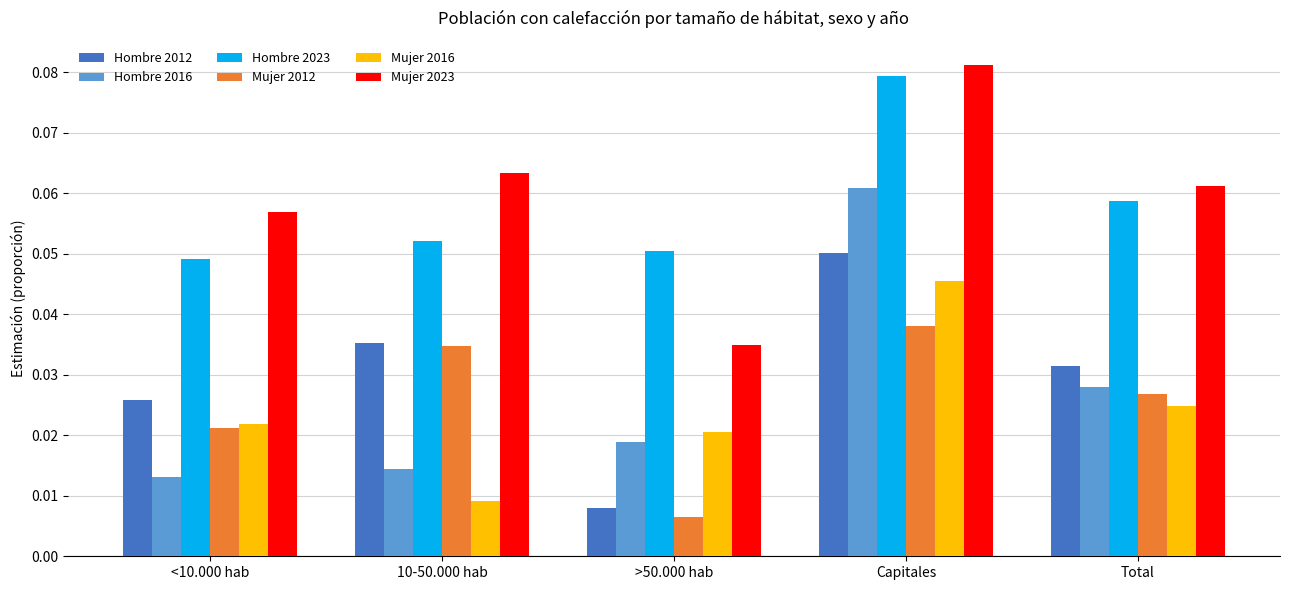

Which category has the highest value across all series?

Capitales